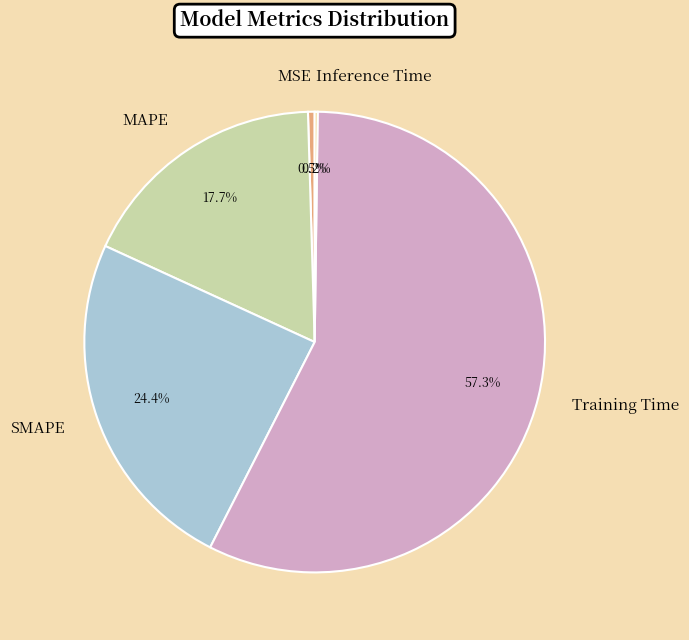

How much of the chart is everything except SMAPE?

75.6%